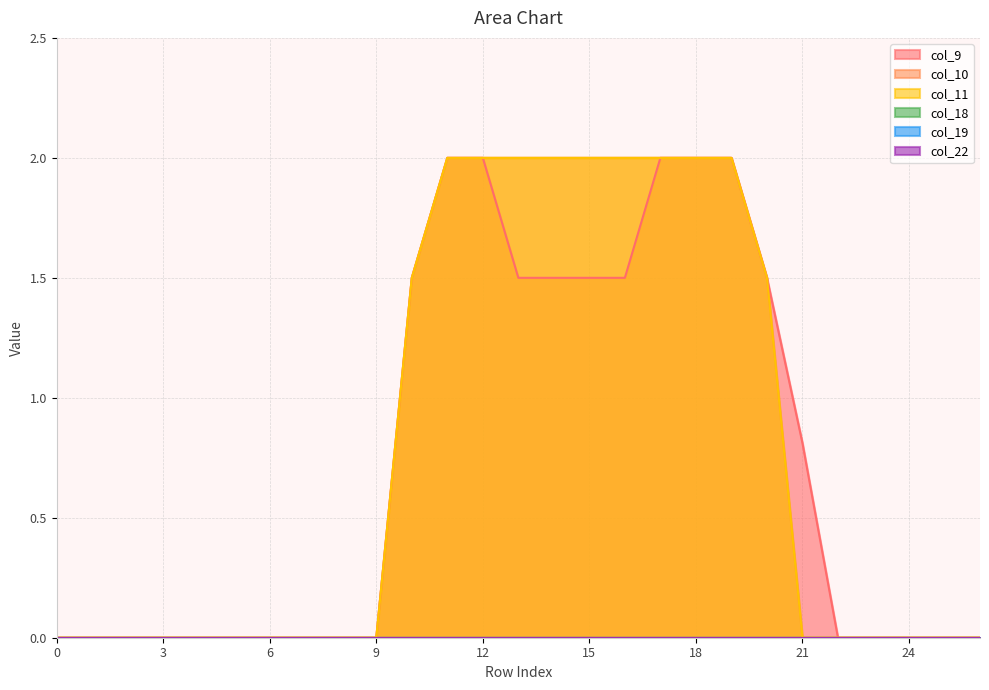

True or false: col_9 and col_11 intersect in this chart.

False